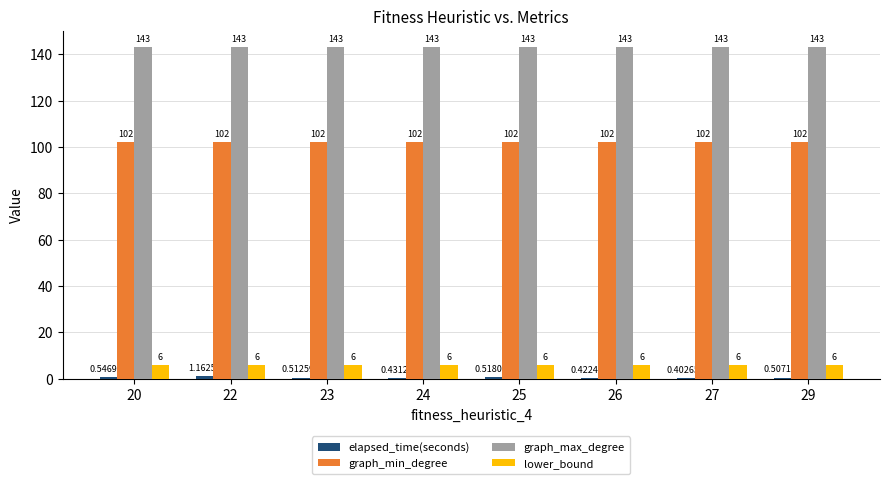

The graph_max_degree series shows 143.0 at 25. True or false?

True